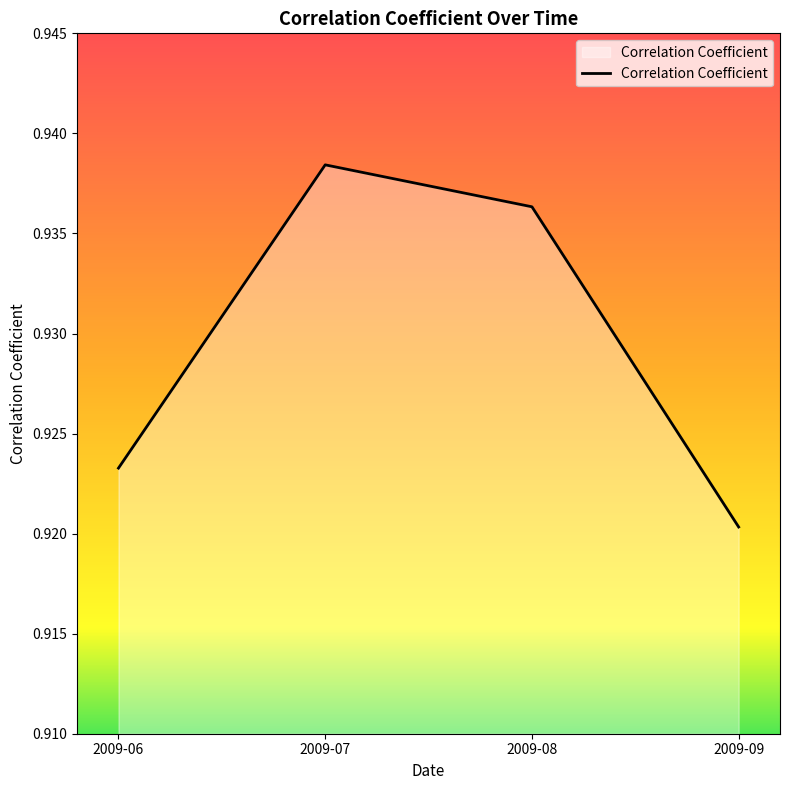

Between 2009-06 and 2009-09, which is larger?

2009-06